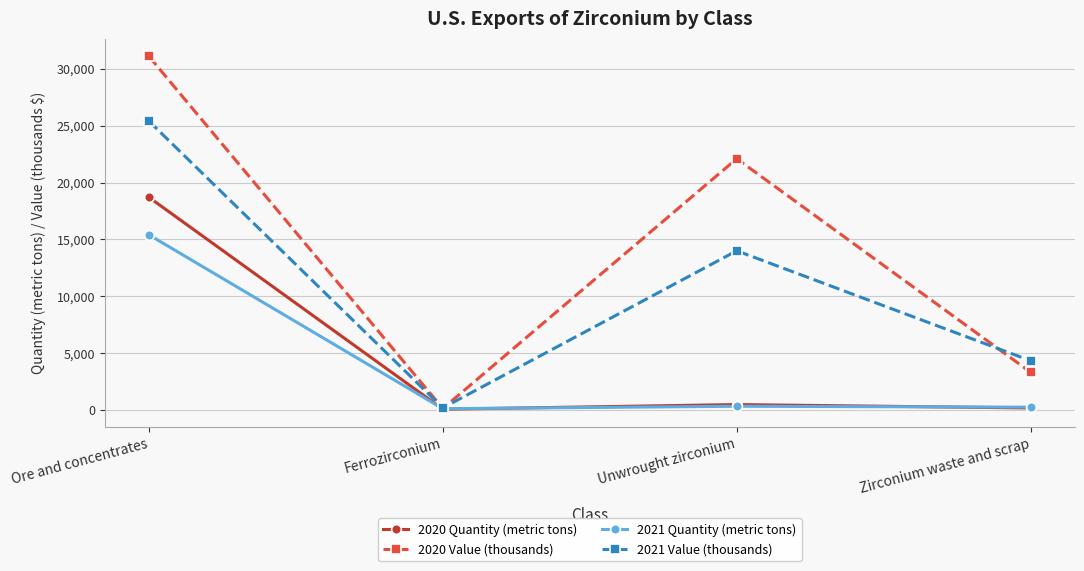

List the series in order of their peak value, highest first.

2020 Value (thousands), 2021 Value (thousands), 2020 Quantity (metric tons), 2021 Quantity (metric tons)